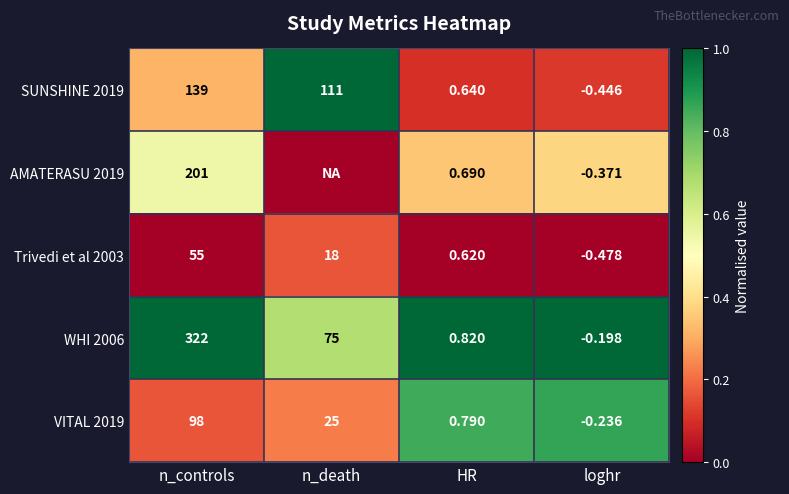

Rank the categories by Trivedi et al 2003 value from highest to lowest.

n_controls, n_death, HR, loghr